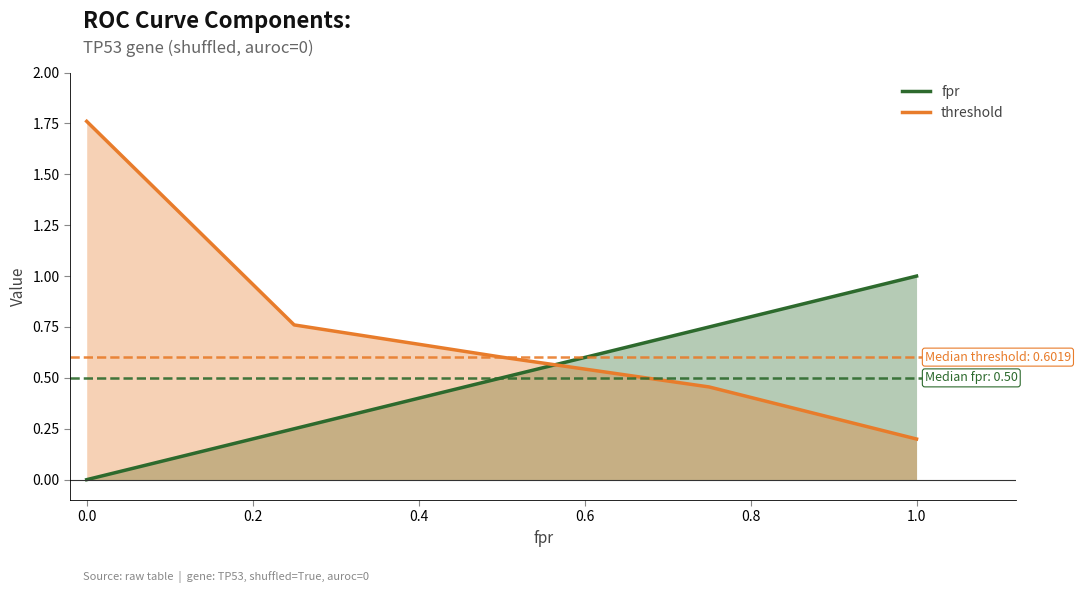

The fpr series shows -0.7 at 0.0. True or false?

False